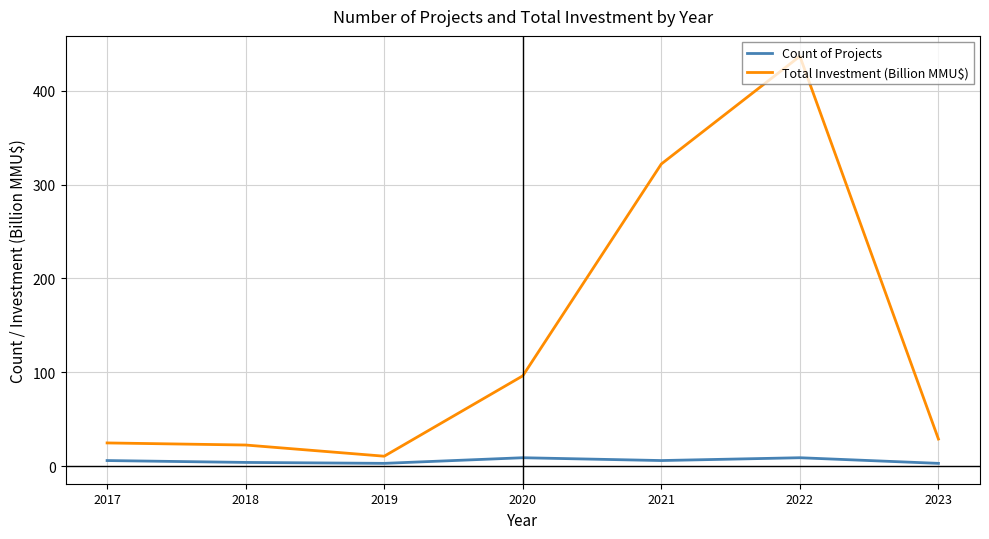

What are all the series names shown in the legend?

Count of Projects, Total Investment (Billion MMU$)